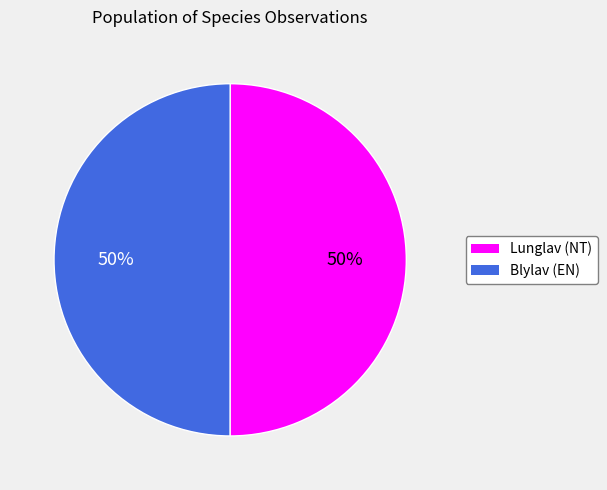

Do Lunglav (NT) and Blylav (EN) together represent more than half of the pie?

Yes